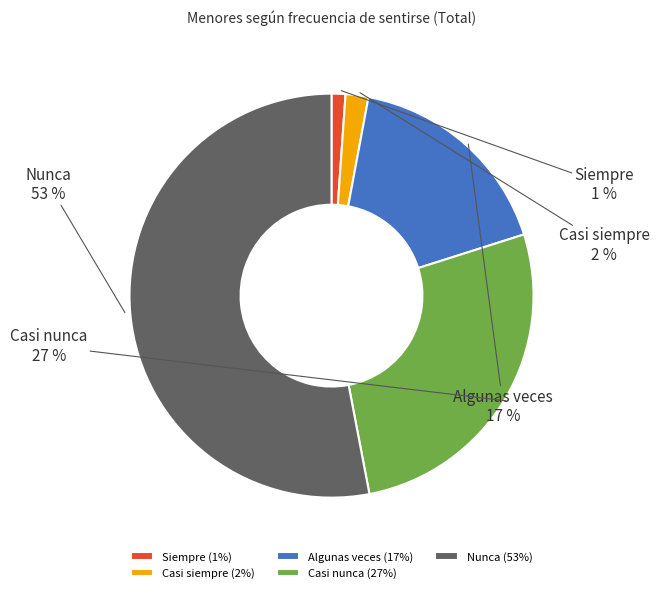

Rank the categories by value from lowest to highest.

Siempre, Casi siempre, Algunas veces, Casi nunca, Nunca